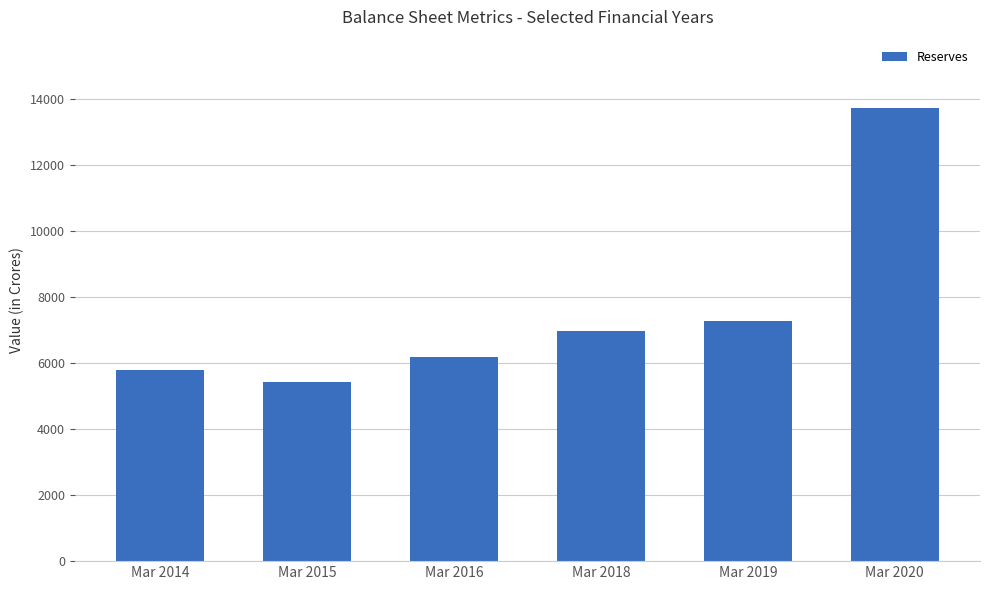

What is the average value?

7560